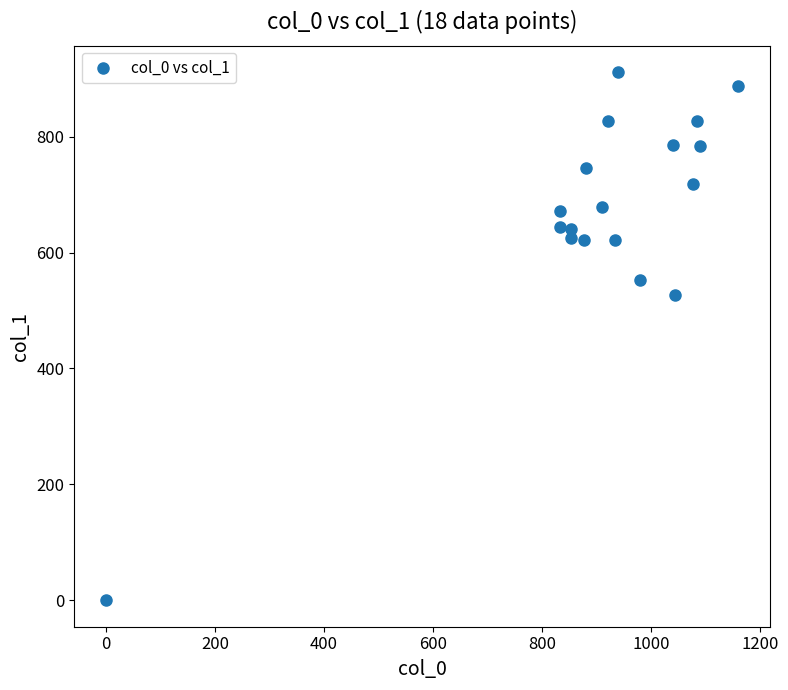

What is the range of X values (max minus min)?

1160.0